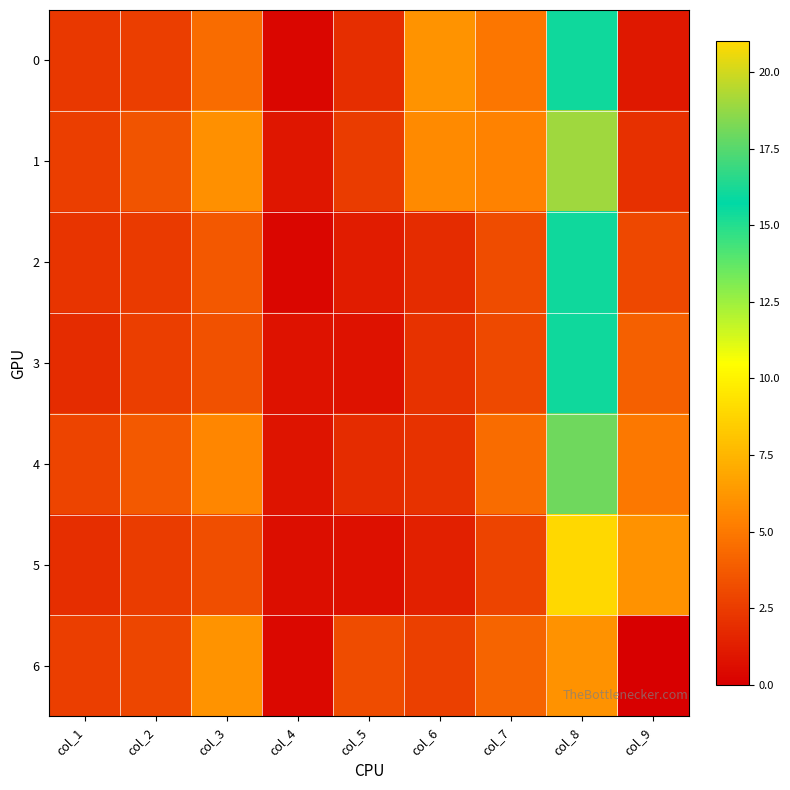

Reading left to right, extract all data points from this chart.

0: col_1=2.3	col_2=2.5	col_3=4.5	col_4=0.2	col_5=2.0	col_6=6.1	col_7=4.9	col_8=16.0	col_9=1.0
1: col_1=2.5	col_2=3.5	col_3=5.9	col_4=0.9	col_5=2.5	col_6=5.7	col_7=5.4	col_8=19.0	col_9=2.0
2: col_1=2.1	col_2=2.4	col_3=3.6	col_4=0.3	col_5=1.2	col_6=1.8	col_7=3.2	col_8=16.0	col_9=3.0
3: col_1=1.8	col_2=2.6	col_3=3.4	col_4=0.8	col_5=0.8	col_6=2.1	col_7=3.1	col_8=16.0	col_9=4.0
4: col_1=2.9	col_2=3.7	col_3=5.5	col_4=0.8	col_5=1.8	col_6=2.1	col_7=4.5	col_8=18.0	col_9=5.0
5: col_1=1.9	col_2=2.5	col_3=3.2	col_4=0.6	col_5=0.7	col_6=1.3	col_7=2.8	col_8=21.0	col_9=6.0
6: col_1=2.6	col_2=2.9	col_3=6.1	col_4=0.3	col_5=3.2	col_6=2.6	col_7=4.2	col_8=6.0	col_9=0.0